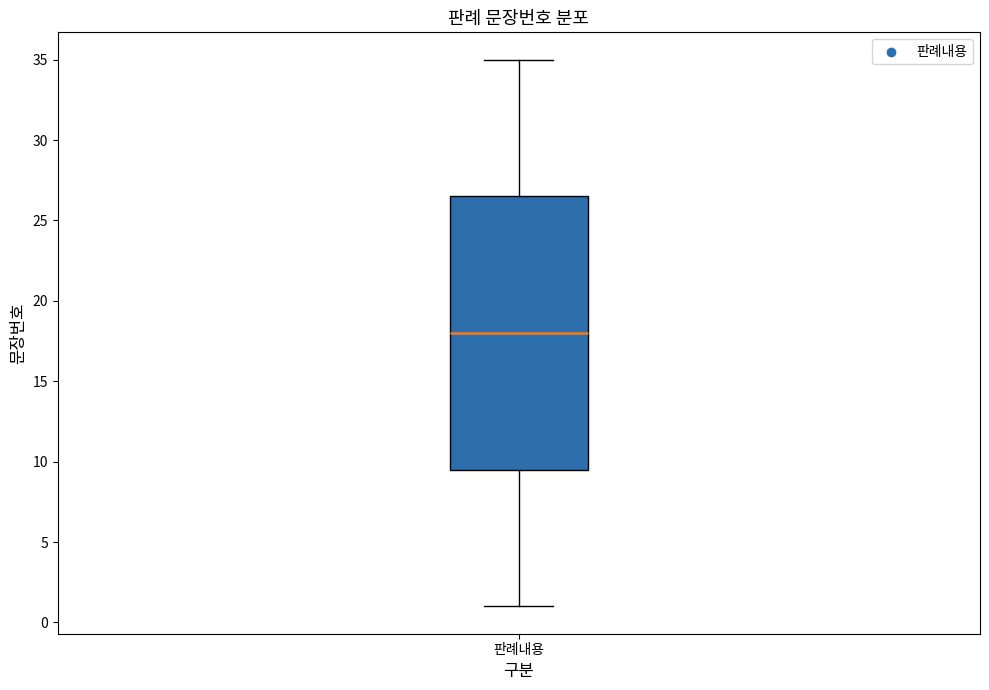

Where does the median line of the box for 판례내용 sit on the y-axis? The values are not printed on the chart, so give them approximately, as read against the axis.

18.0